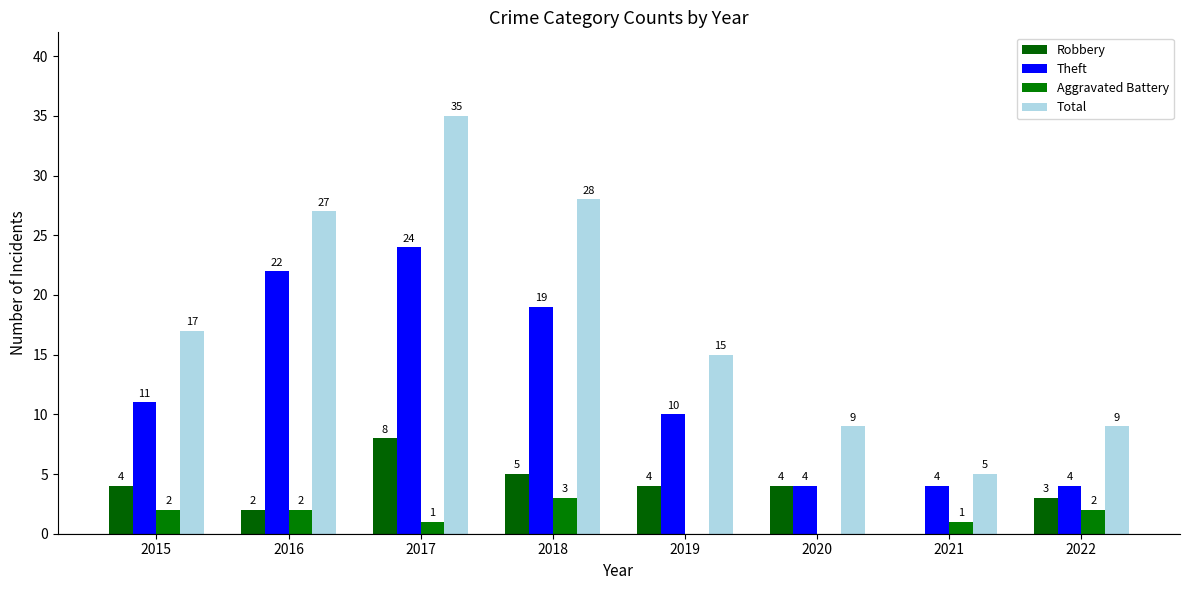

What is the difference between the second highest and second lowest values in the Aggravated Battery series?

2